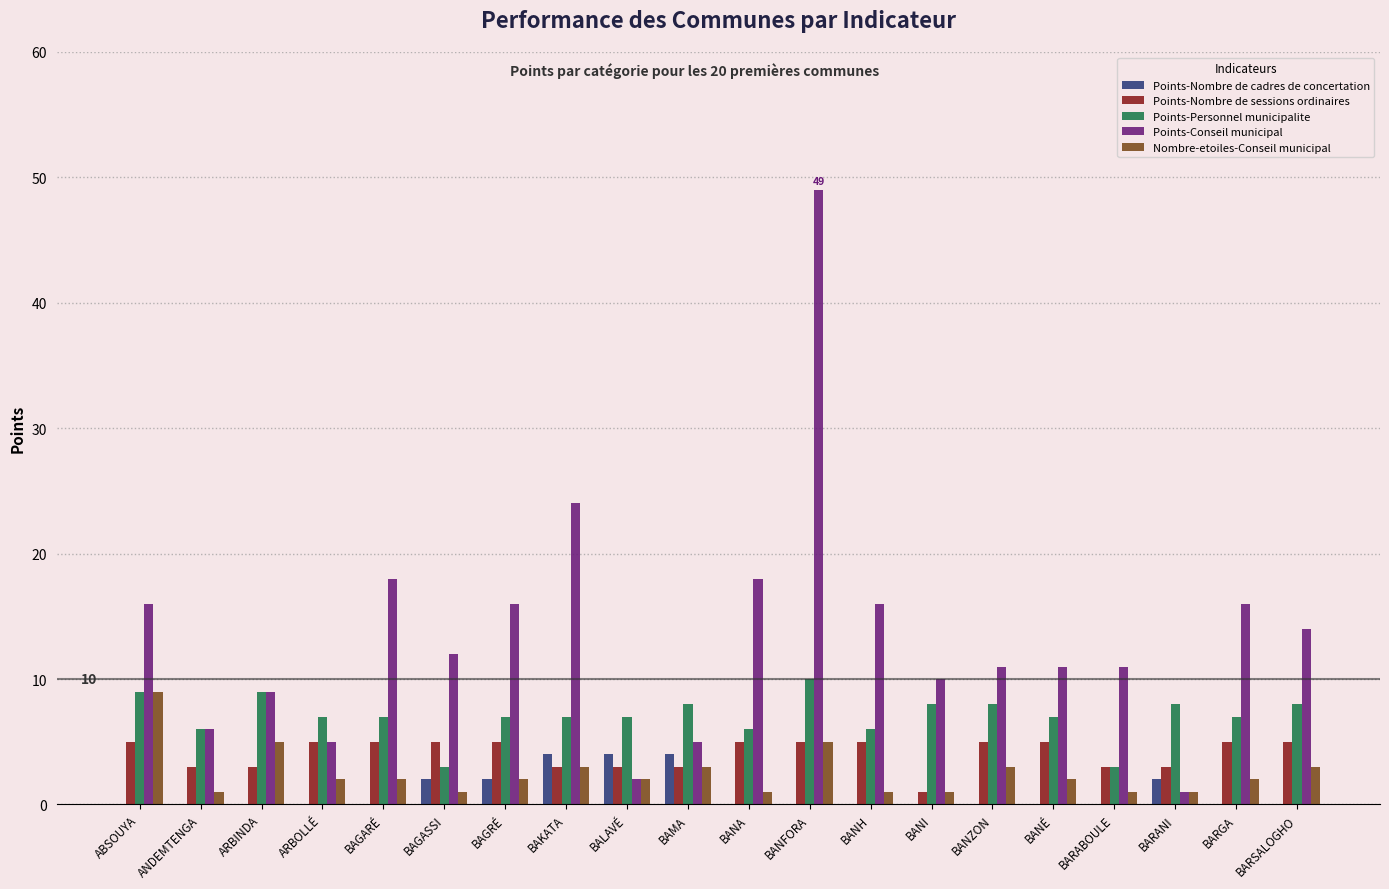

Reading left to right, extract all data points from this chart.

Points-Nombre de cadres de concertation: ABSOUYA=0	ANDEMTENGA=0	ARBINDA=0	ARBOLLÉ=0	BAGARÉ=0	BAGASSI=2	BAGRÉ=2	BAKATA=4	BALAVÉ=4	BAMA=4	BANA=0	BANFORA=0	BANH=0	BANI=0	BANZON=0	BANÉ=0	BARABOULE=0	BARANI=2	BARGA=0	BARSALOGHO=0
Points-Nombre de sessions ordinaires: ABSOUYA=5	ANDEMTENGA=3	ARBINDA=3	ARBOLLÉ=5	BAGARÉ=5	BAGASSI=5	BAGRÉ=5	BAKATA=3	BALAVÉ=3	BAMA=3	BANA=5	BANFORA=5	BANH=5	BANI=1	BANZON=5	BANÉ=5	BARABOULE=3	BARANI=3	BARGA=5	BARSALOGHO=5
Points-Personnel municipalite: ABSOUYA=9	ANDEMTENGA=6	ARBINDA=9	ARBOLLÉ=7	BAGARÉ=7	BAGASSI=3	BAGRÉ=7	BAKATA=7	BALAVÉ=7	BAMA=8	BANA=6	BANFORA=10	BANH=6	BANI=8	BANZON=8	BANÉ=7	BARABOULE=3	BARANI=8	BARGA=7	BARSALOGHO=8
Points-Conseil municipal: ABSOUYA=16	ANDEMTENGA=6	ARBINDA=9	ARBOLLÉ=5	BAGARÉ=18	BAGASSI=12	BAGRÉ=16	BAKATA=24	BALAVÉ=2	BAMA=5	BANA=18	BANFORA=49	BANH=16	BANI=10	BANZON=11	BANÉ=11	BARABOULE=11	BARANI=1	BARGA=16	BARSALOGHO=14
Nombre-etoiles-Conseil municipal: ABSOUYA=9	ANDEMTENGA=1	ARBINDA=5	ARBOLLÉ=2	BAGARÉ=2	BAGASSI=1	BAGRÉ=2	BAKATA=3	BALAVÉ=2	BAMA=3	BANA=1	BANFORA=5	BANH=1	BANI=1	BANZON=3	BANÉ=2	BARABOULE=1	BARANI=1	BARGA=2	BARSALOGHO=3